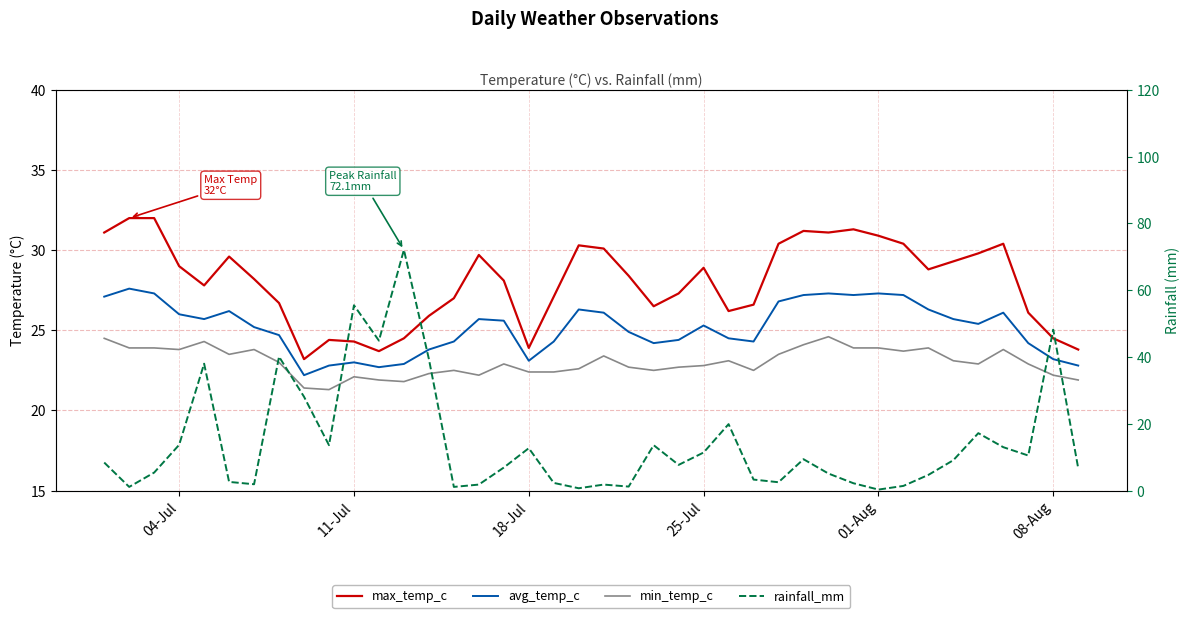

What is the difference between the second highest and second lowest values in the rainfall_mm series?

54.8